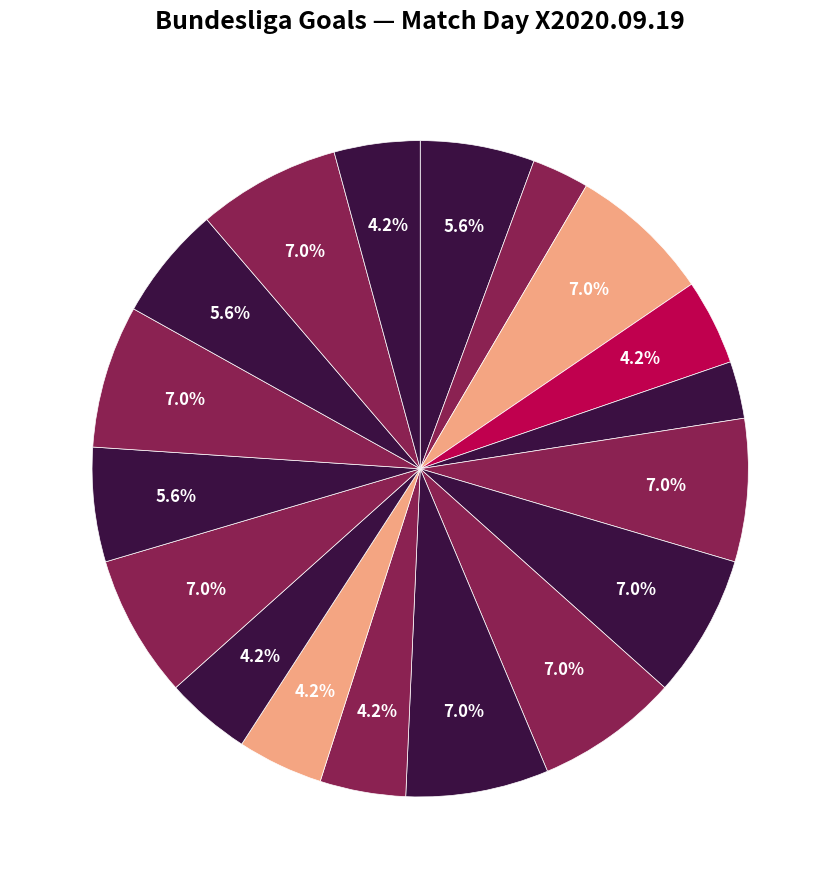

Count the number of slices in the pie.

18